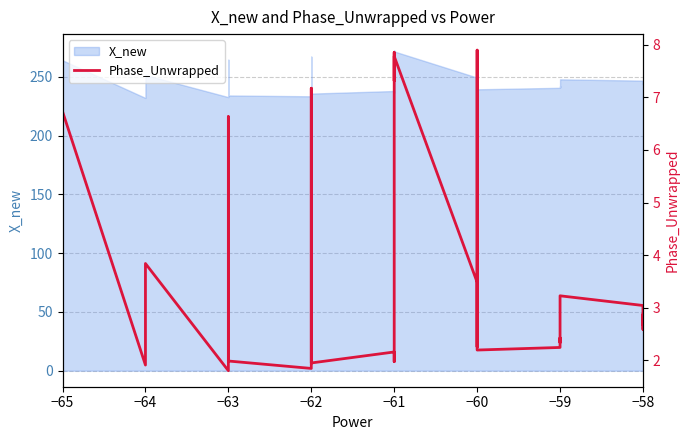

How many data points are less than 3?

19